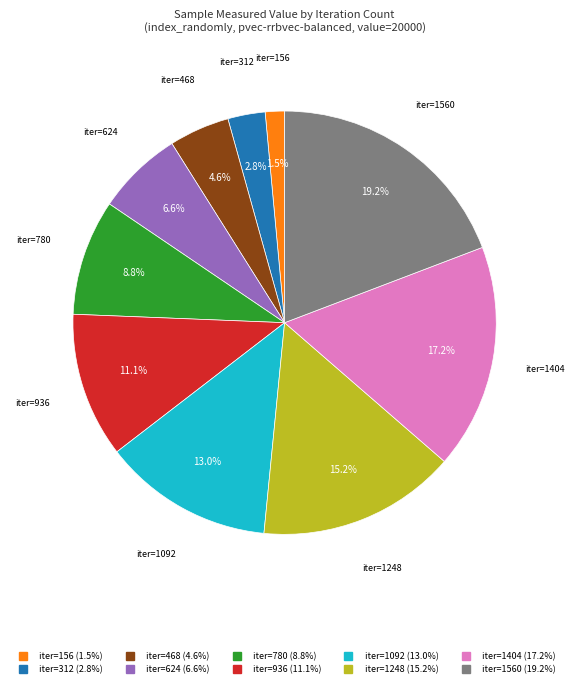

Does any single category account for the majority?

No